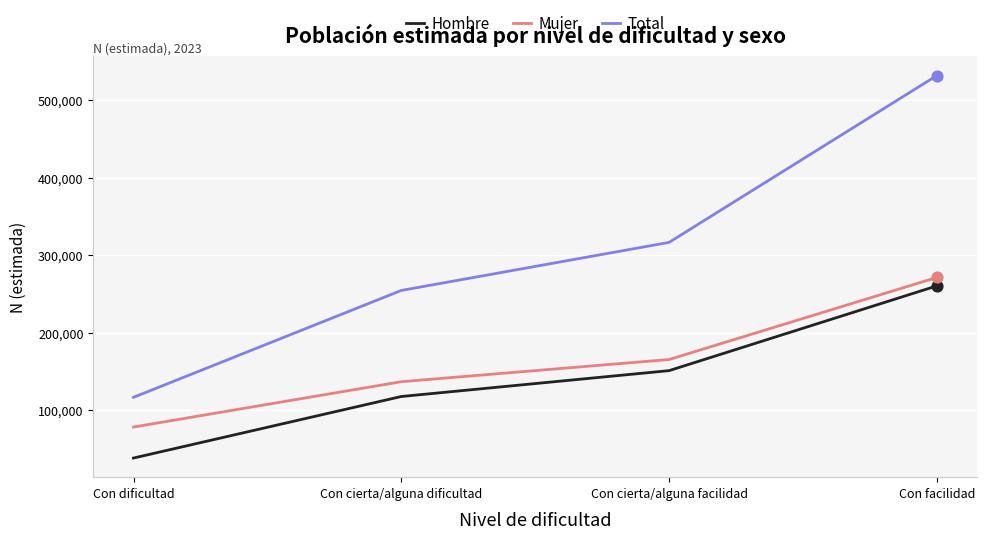

Which series has the largest total across all categories?

Total